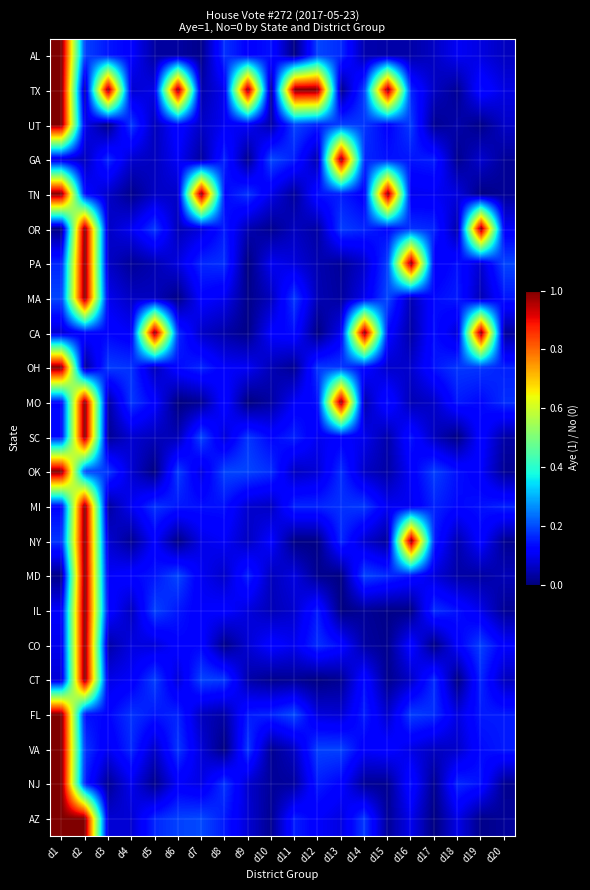

At which category is the sum across all series the highest?

d2